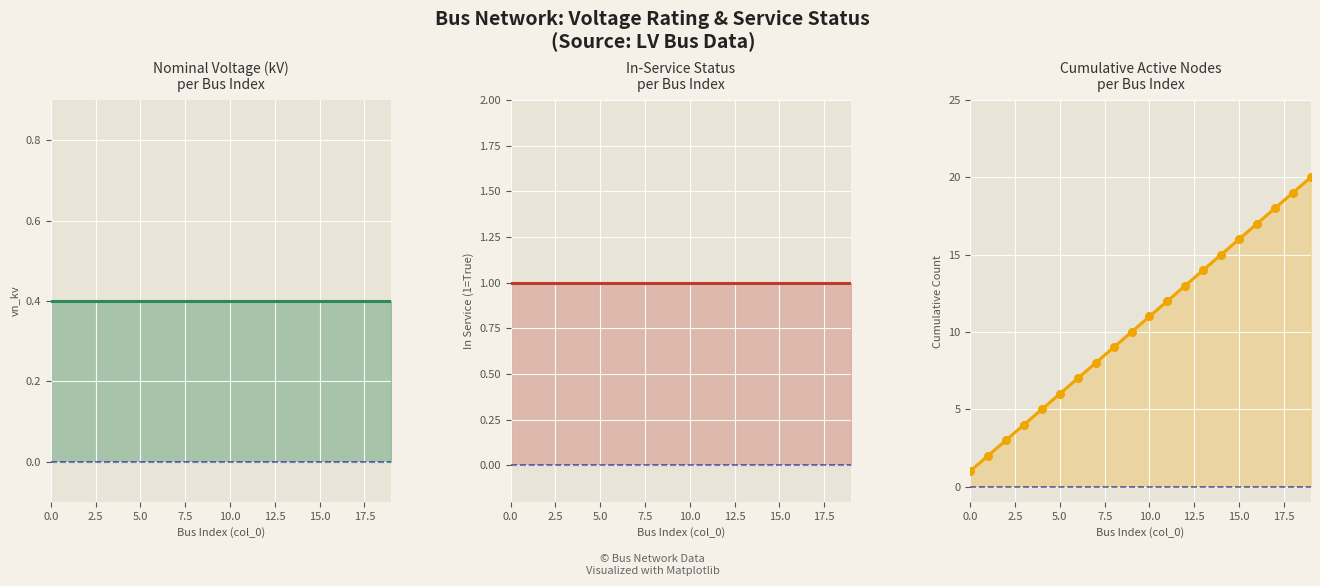

Is the value of cumulative_nodes_pts at 9 greater than the value of in_service_count at 15.0?

Yes